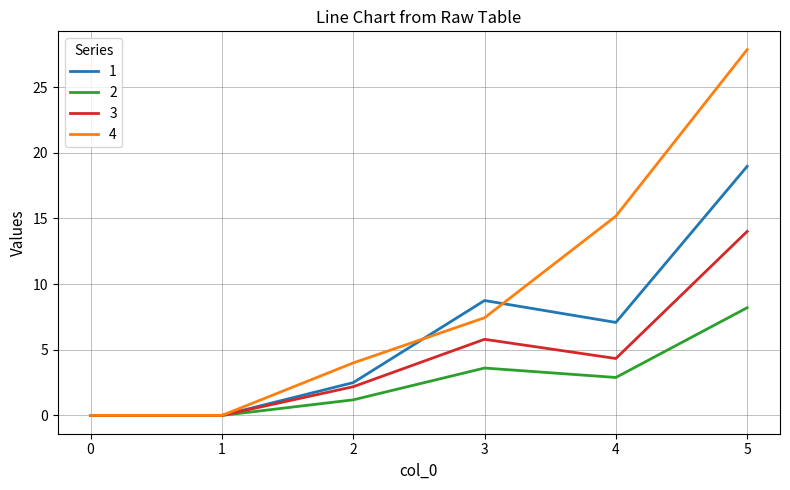

Which label corresponds to the largest value in the chart?

5